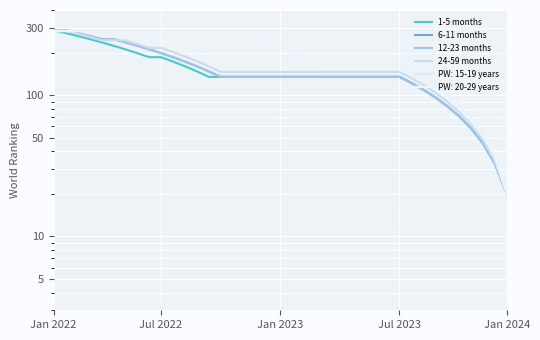

True or false: 1-5 months has more than 1 points higher than both neighbors.

False